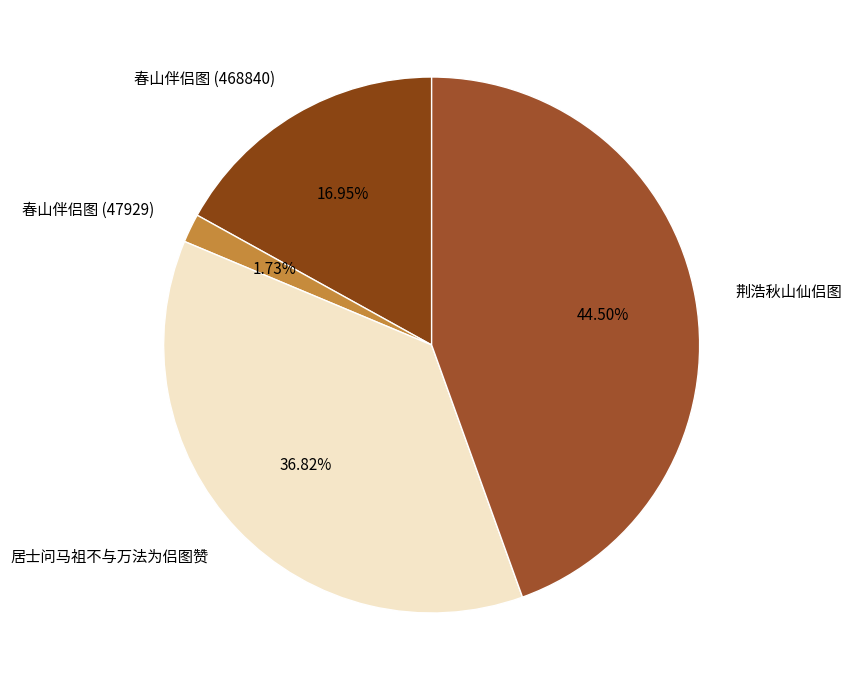

How many segments does this pie chart have?

4